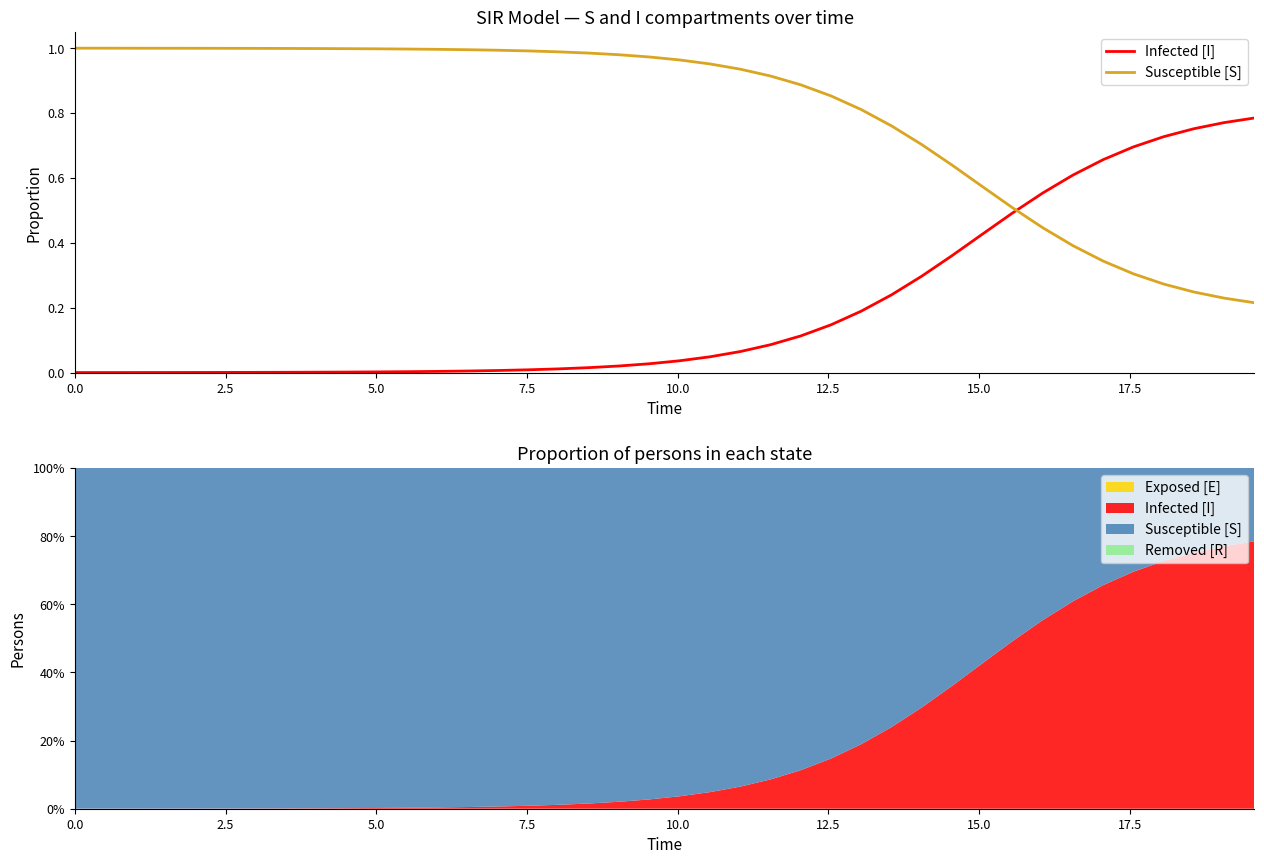

Reading left to right, what are all the values shown in this chart?

Infected [I]: 0.0	0.0	0.0	0.0	0.0	0.0	0.0	0.0	0.0	0.0	0.0	0.0	0.0	0.0	0.0	0.0	0.0	0.0	0.0	0.0	0.0	0.0	0.1	0.1	0.1	0.1	0.2	0.2	0.3	0.4	0.4	0.5	0.6	0.6	0.7	0.7	0.7	0.8	0.8	0.8
Susceptible [S]: 1.0	1.0	1.0	1.0	1.0	1.0	1.0	1.0	1.0	1.0	1.0	1.0	1.0	1.0	1.0	1.0	1.0	1.0	1.0	1.0	1.0	1.0	0.9	0.9	0.9	0.9	0.8	0.8	0.7	0.6	0.6	0.5	0.4	0.4	0.3	0.3	0.3	0.2	0.2	0.2